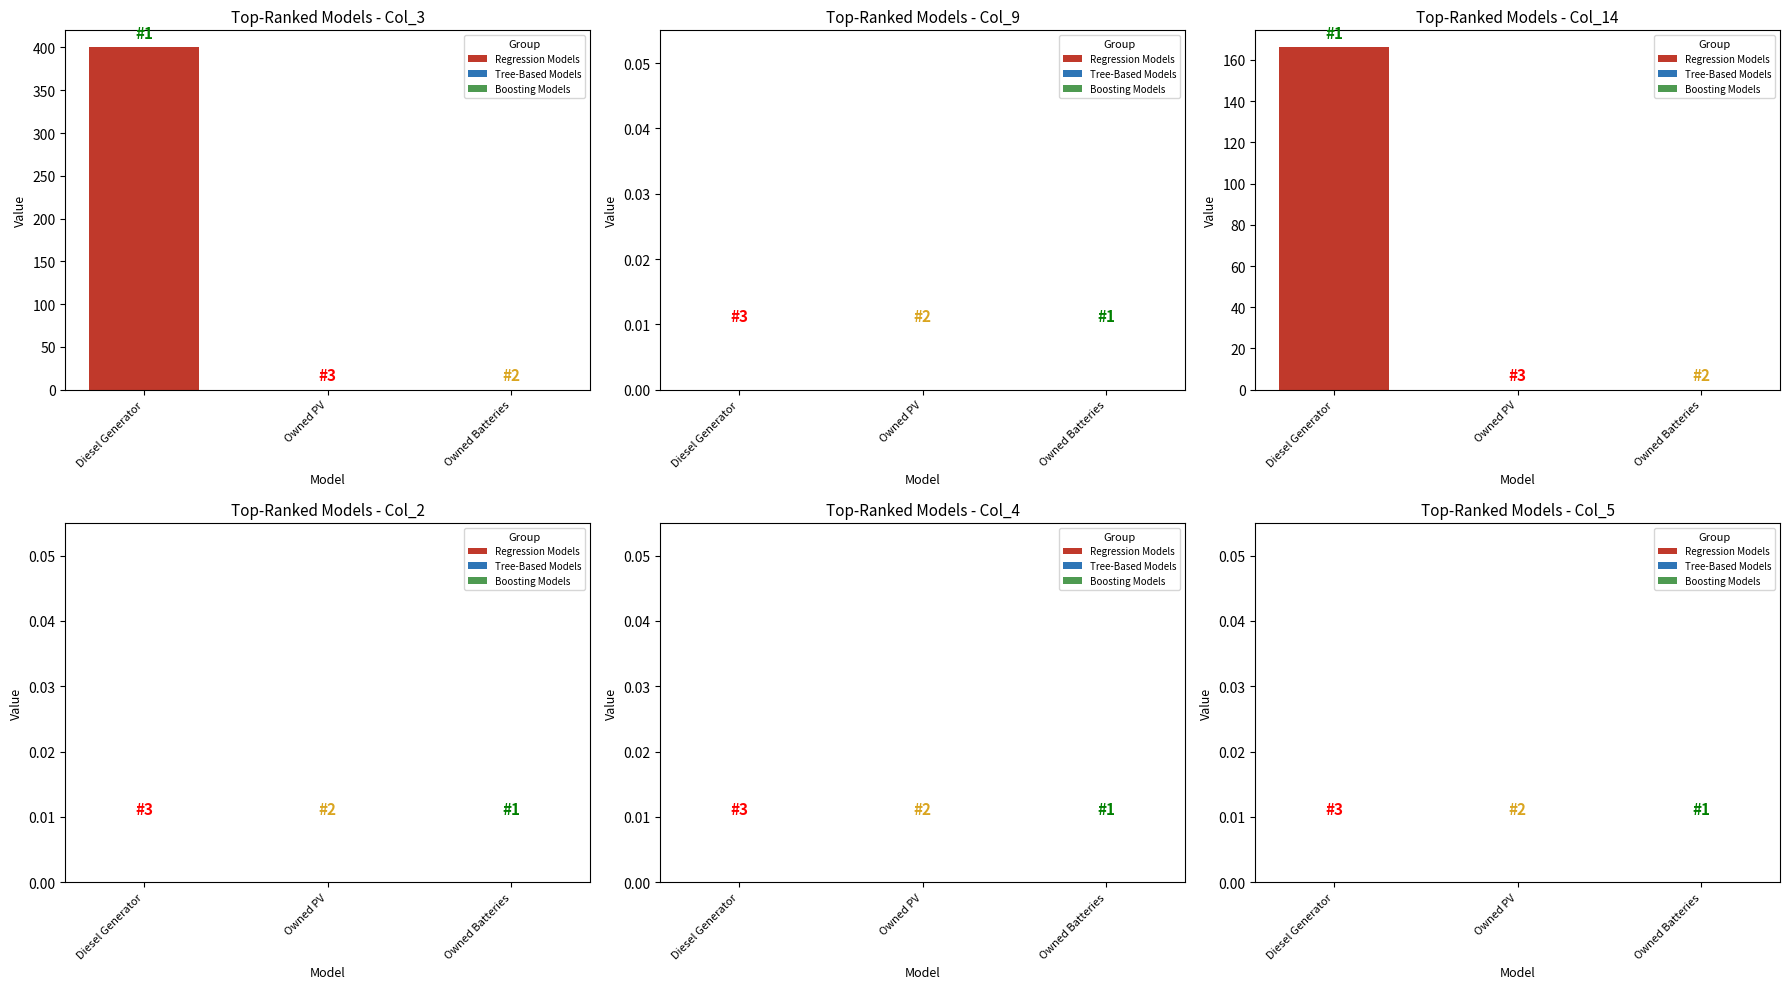

Is it true that col_9 equals 0.0 at Owned PV?

True